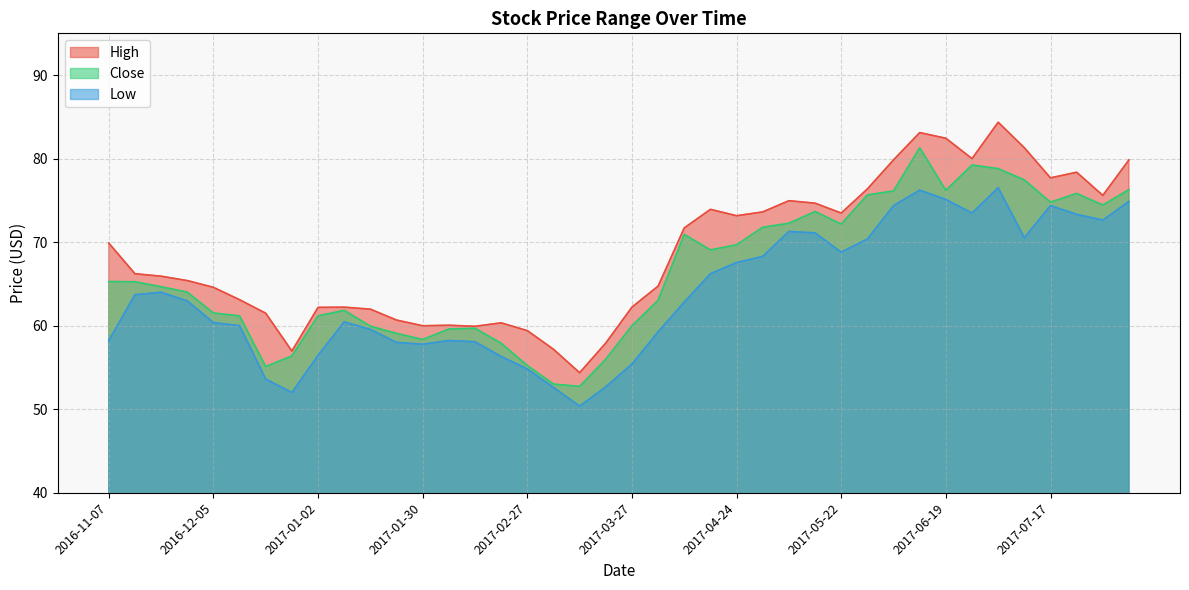

What is the difference between the Close values at 2017-05-08 and 2017-01-16?

12.3